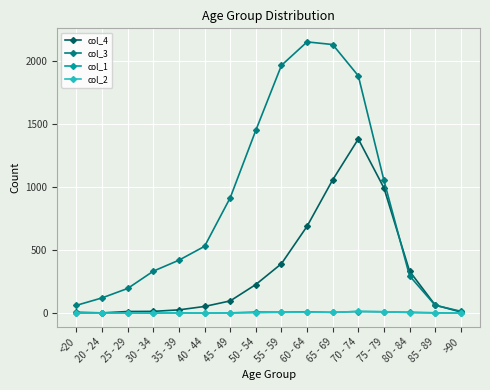

The value of col_4 at 55 - 59 is 699. True or false?

False